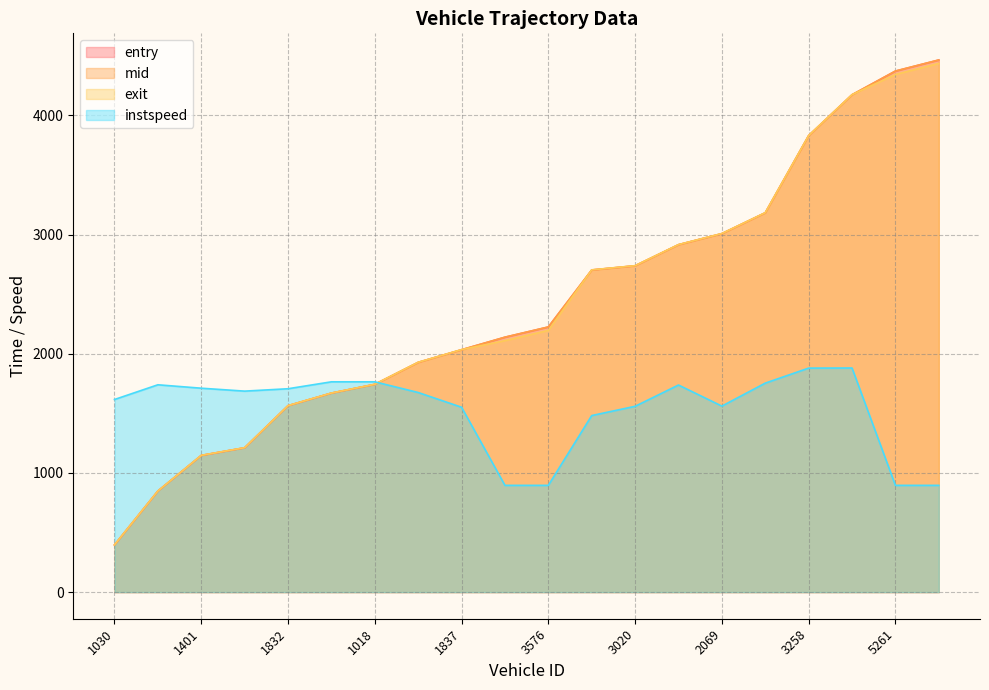

Reading right to left, extract all data points from this chart.

entry: 4464.9	4371.8	4173.1	3829.9	3182.6	3007.6	2914.9	2737.9	2702.7	2224.7	2138.8	2033.6	1927.5	1743.1	1669.6	1564.0	1210.9	1146.7	847.6	395.8
mid: 4465.4	4372.3	4173.5	3830.3	3183.1	3008.2	2915.4	2738.5	2703.3	2225.2	2139.4	2034.2	1928.1	1743.6	1670.1	1564.5	1211.4	1147.2	848.1	396.4
exit: 4435.8	4342.9	4174.0	3830.8	3183.6	3008.8	2915.9	2739.1	2704.0	2195.7	2109.9	2034.8	1928.6	1744.1	1670.6	1565.0	1212.0	1147.7	848.6	396.9
instspeed: 895.8	895.8	1880.6	1879.7	1753.6	1560.8	1737.7	1559.1	1481.5	895.8	895.8	1551.3	1674.9	1764.5	1764.6	1706.5	1686.5	1711.0	1739.6	1616.2